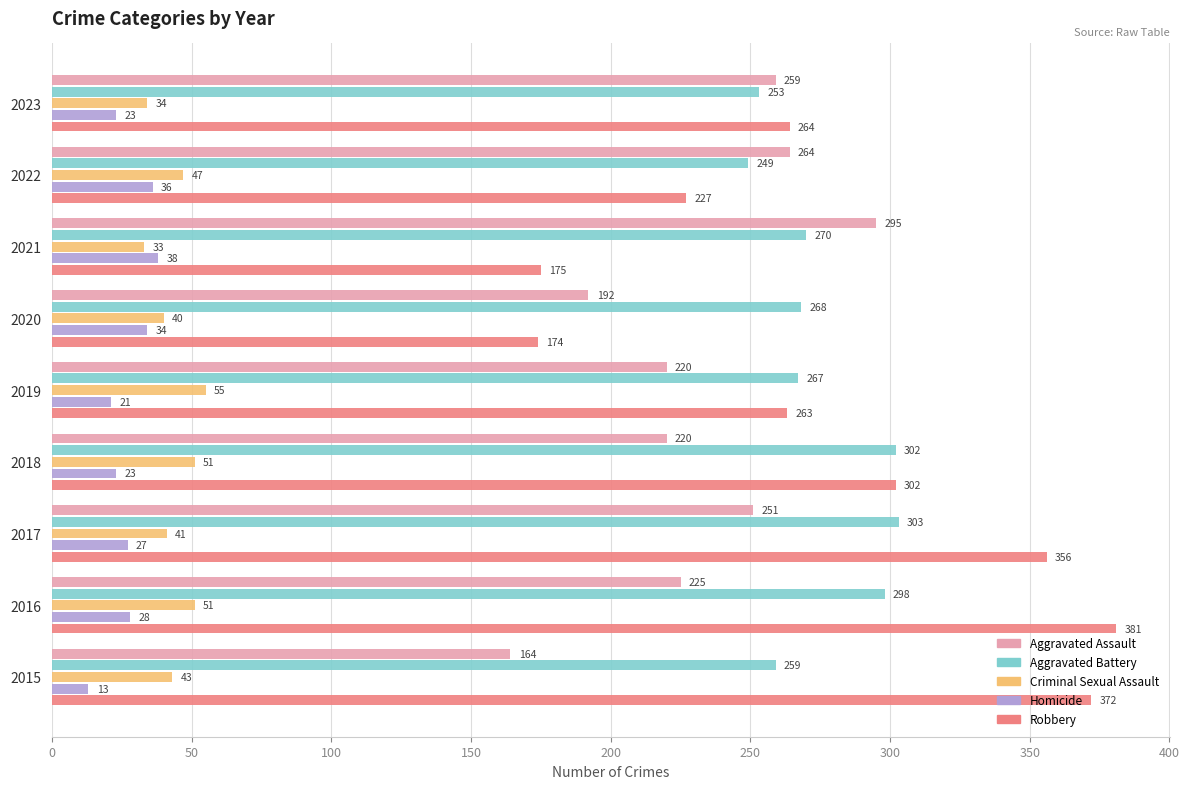

What is the spread (max minus min) of values at 2019?

246